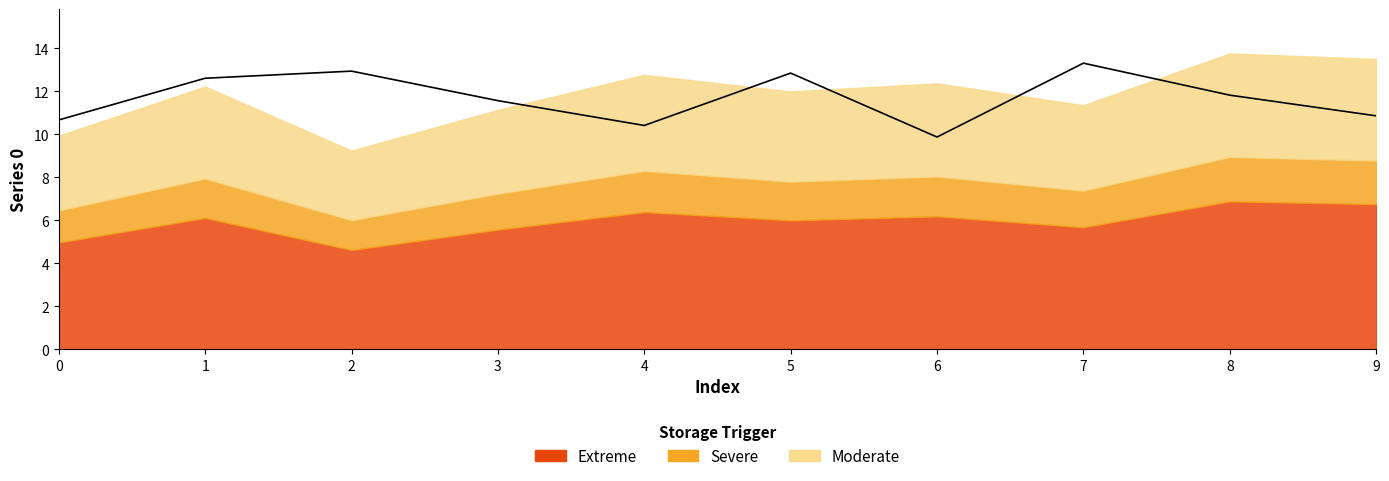

What is the change in value from 3 to 6?

-1.7